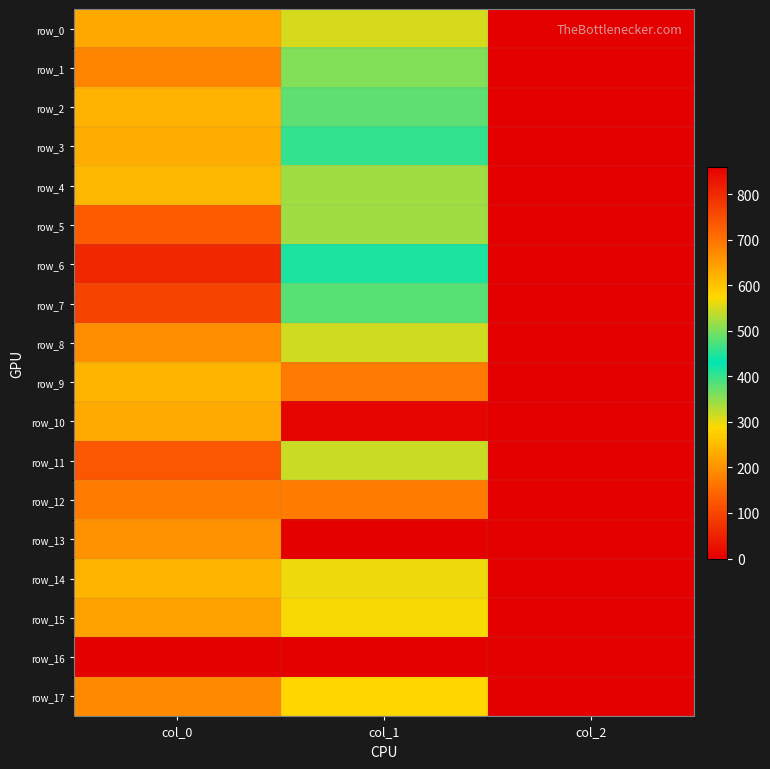

What is the sum of all row_15 values?

932.2